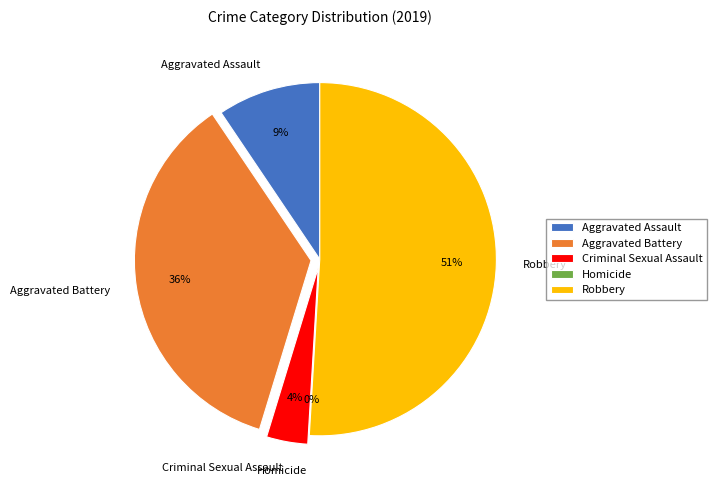

Rank the categories by value from highest to lowest.

Robbery, Aggravated Battery, Aggravated Assault, Criminal Sexual Assault, Homicide